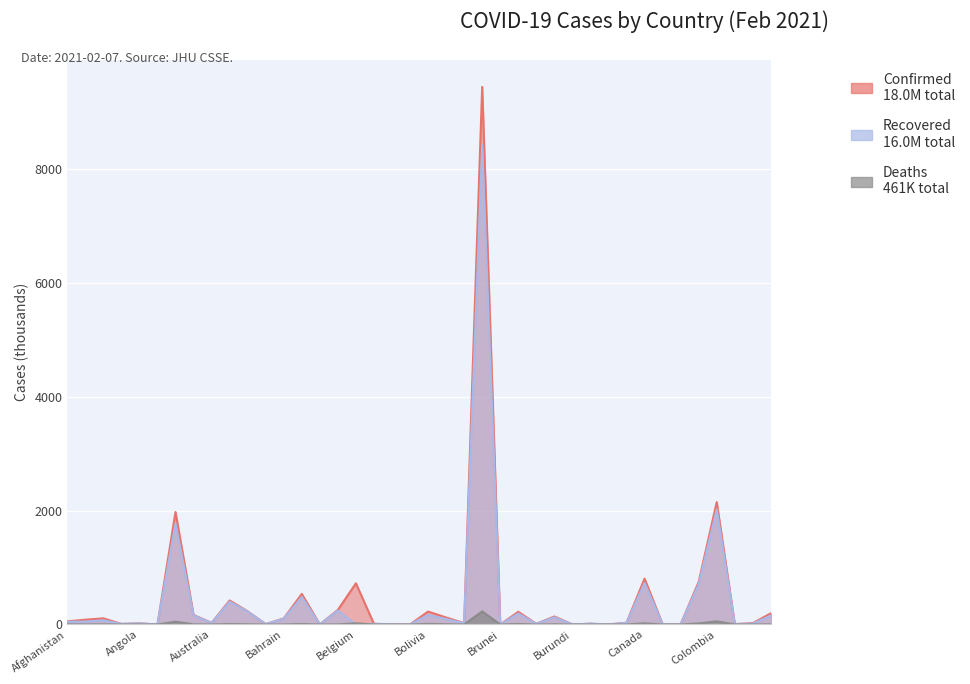

True or false: Confirmed and Recovered intersect in this chart.

False